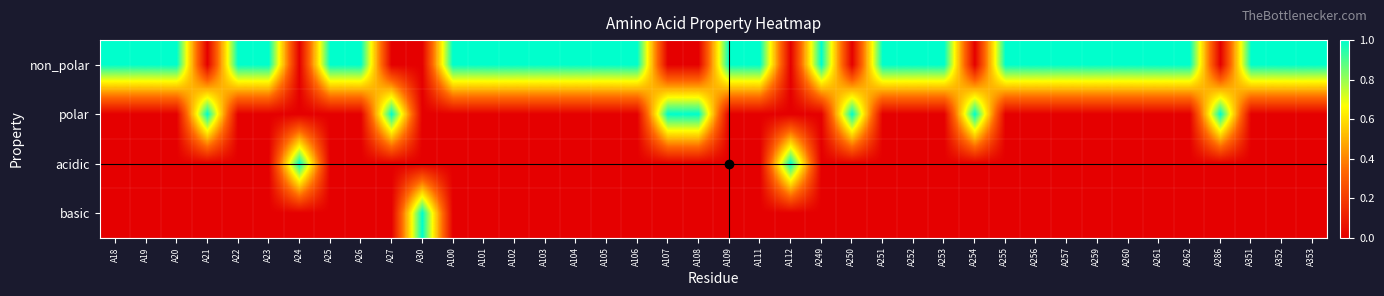

Reading right to left, what are all the values shown in this chart?

non_polar: 1	1	1	0	1	1	1	1	1	1	1	0	1	1	1	0	1	0	1	1	0	0	1	1	1	1	1	1	1	0	0	1	1	0	1	1	0	1	1	1
polar: 0	0	0	1	0	0	0	0	0	0	0	1	0	0	0	1	0	0	0	0	1	1	0	0	0	0	0	0	0	0	1	0	0	0	0	0	1	0	0	0
acidic: 0	0	0	0	0	0	0	0	0	0	0	0	0	0	0	0	0	1	0	0	0	0	0	0	0	0	0	0	0	0	0	0	0	1	0	0	0	0	0	0
basic: 0	0	0	0	0	0	0	0	0	0	0	0	0	0	0	0	0	0	0	0	0	0	0	0	0	0	0	0	0	1	0	0	0	0	0	0	0	0	0	0